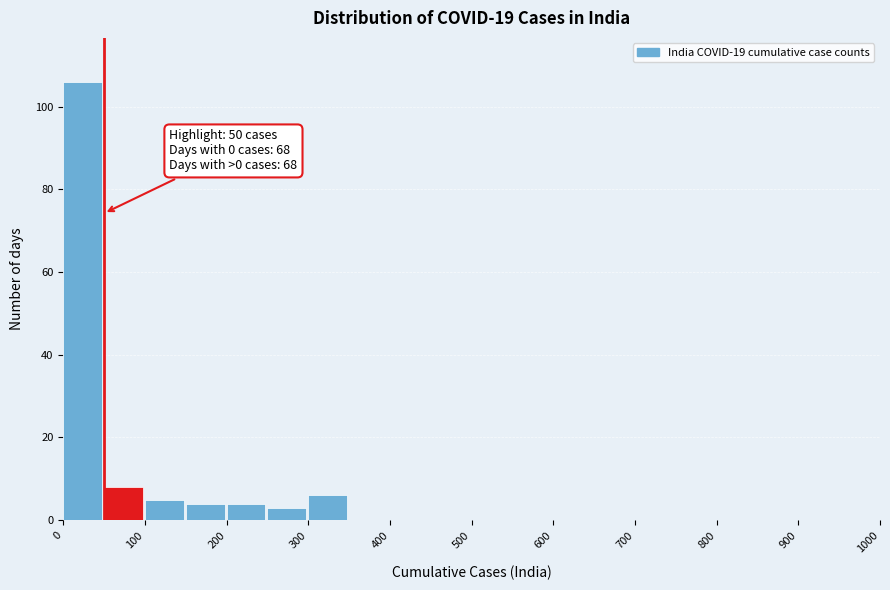

Which range on the x-axis has the tallest bar?

0 to 50